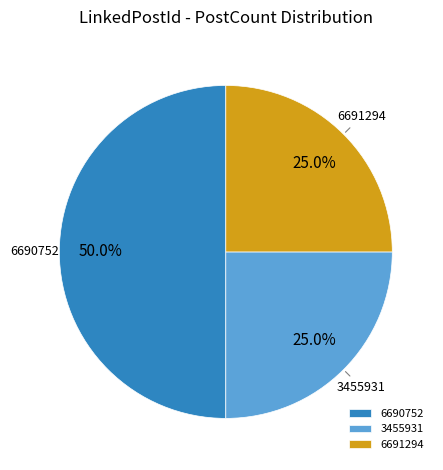

What portion of the pie excludes 3455931?

75.0%